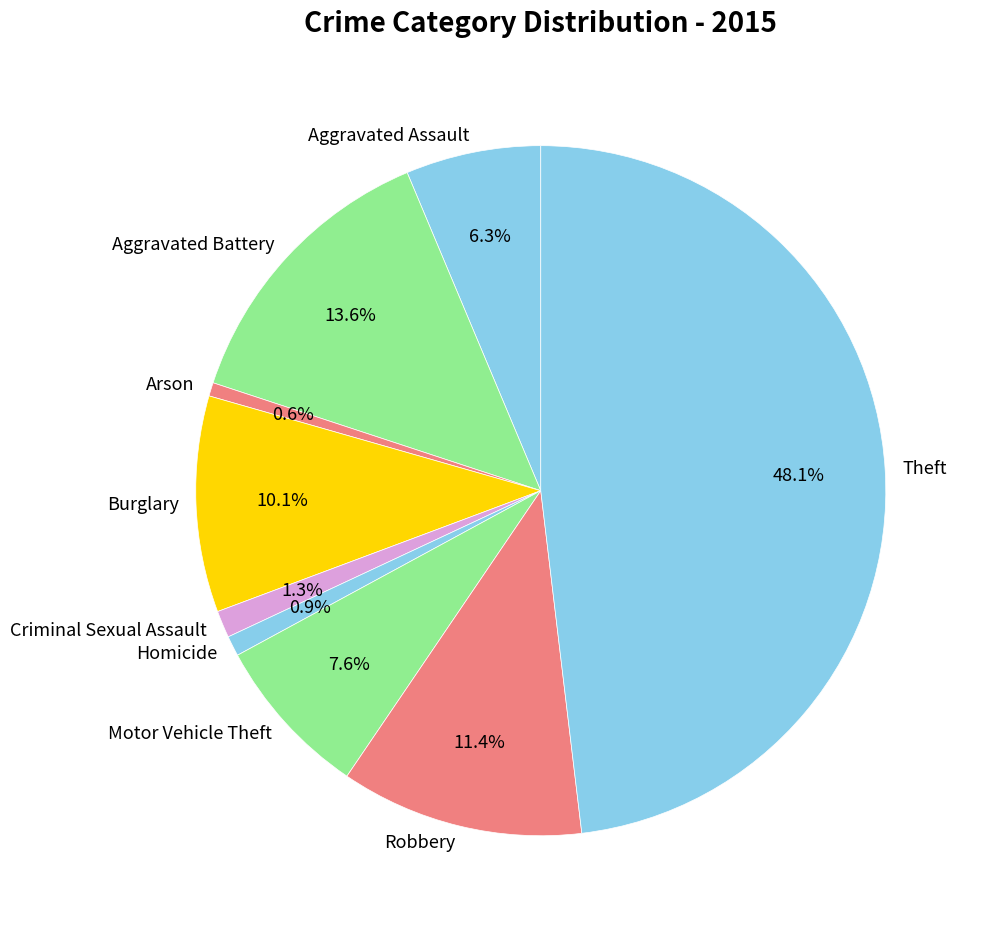

What percentage is the Theft slice, to the nearest percent?

48%